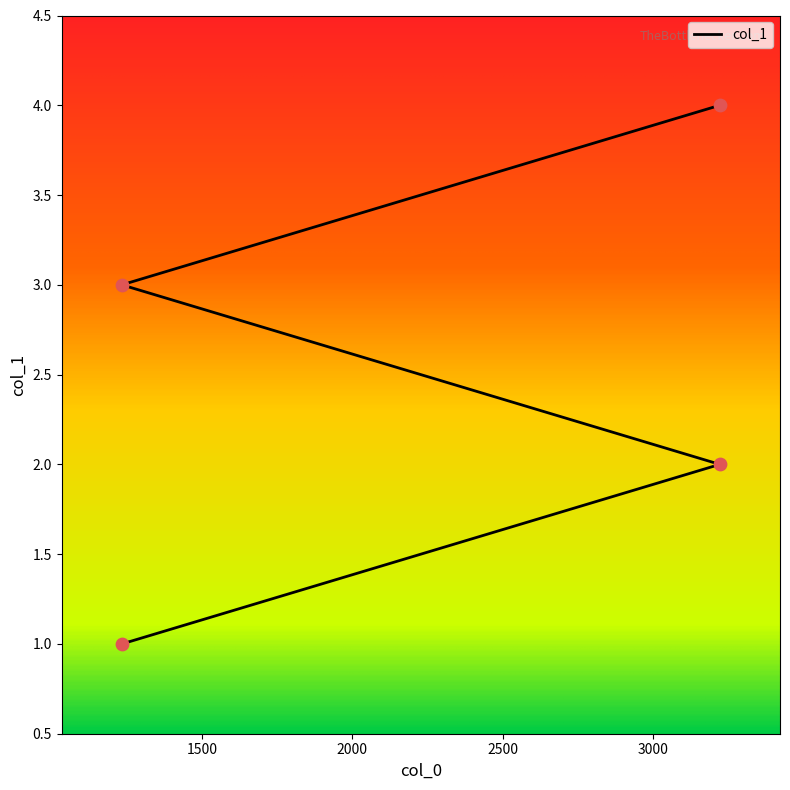

Between 1234 and 1234, which is larger?

1234